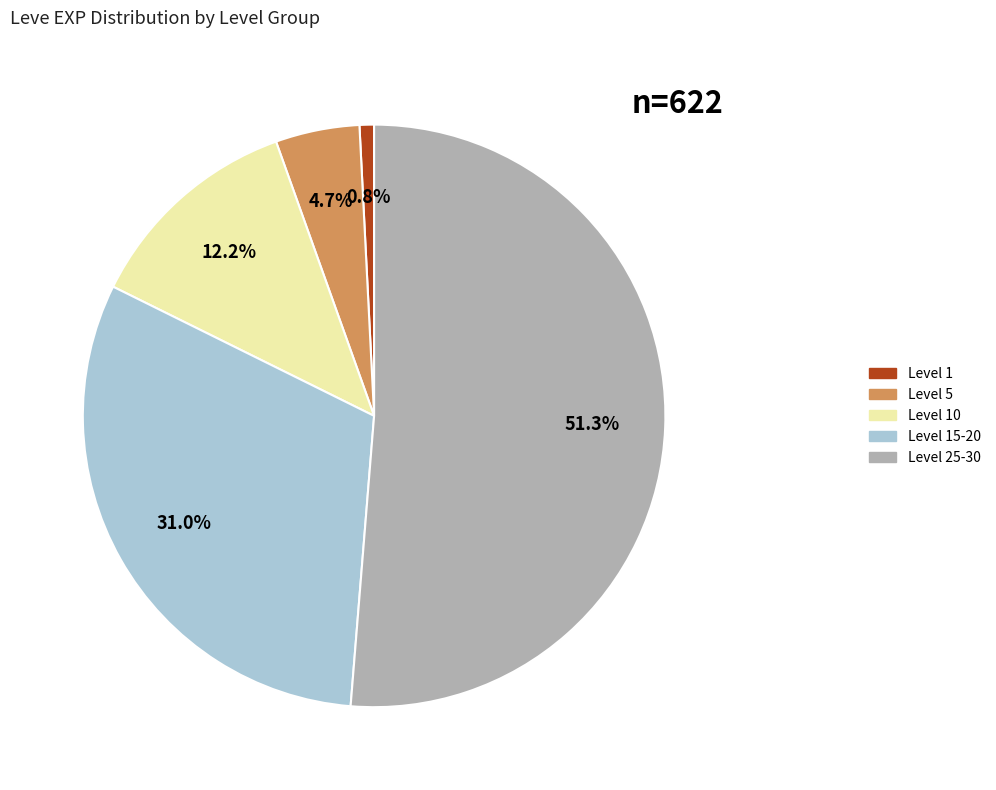

Does any single category account for the majority?

Yes